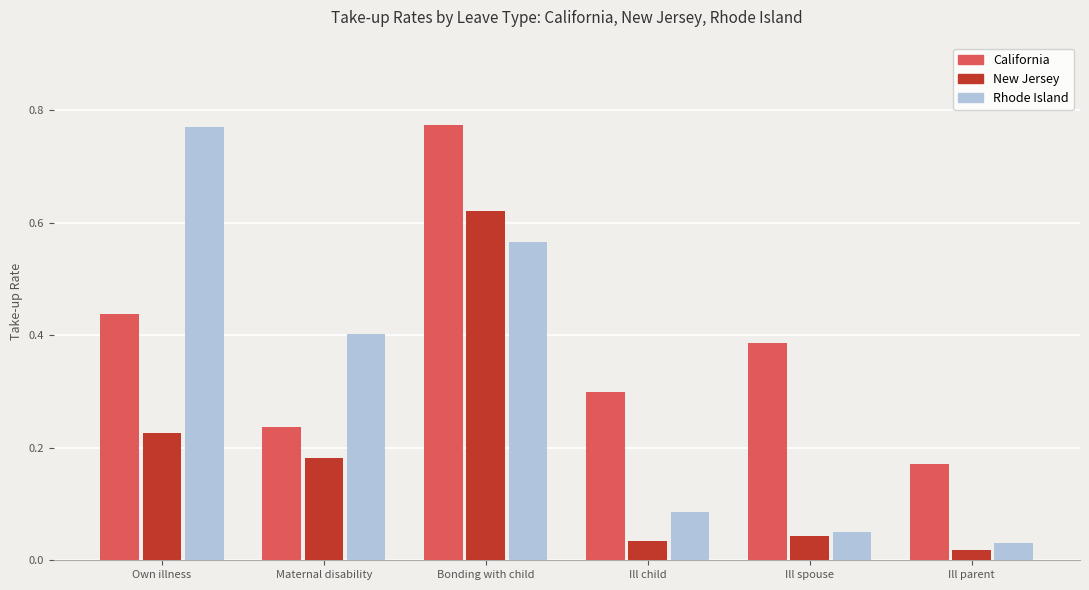

Which series has the largest total across all categories?

California